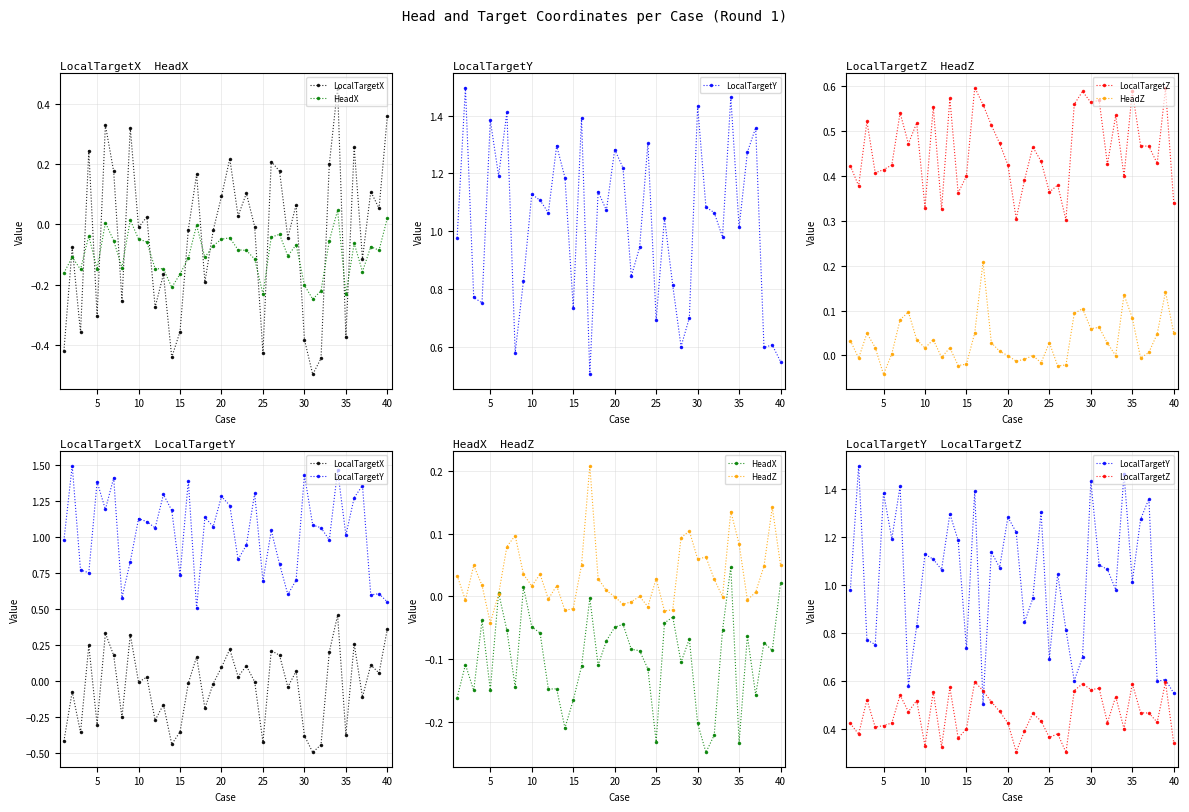

The LocalTargetZ series shows 0.6 at 22. True or false?

False